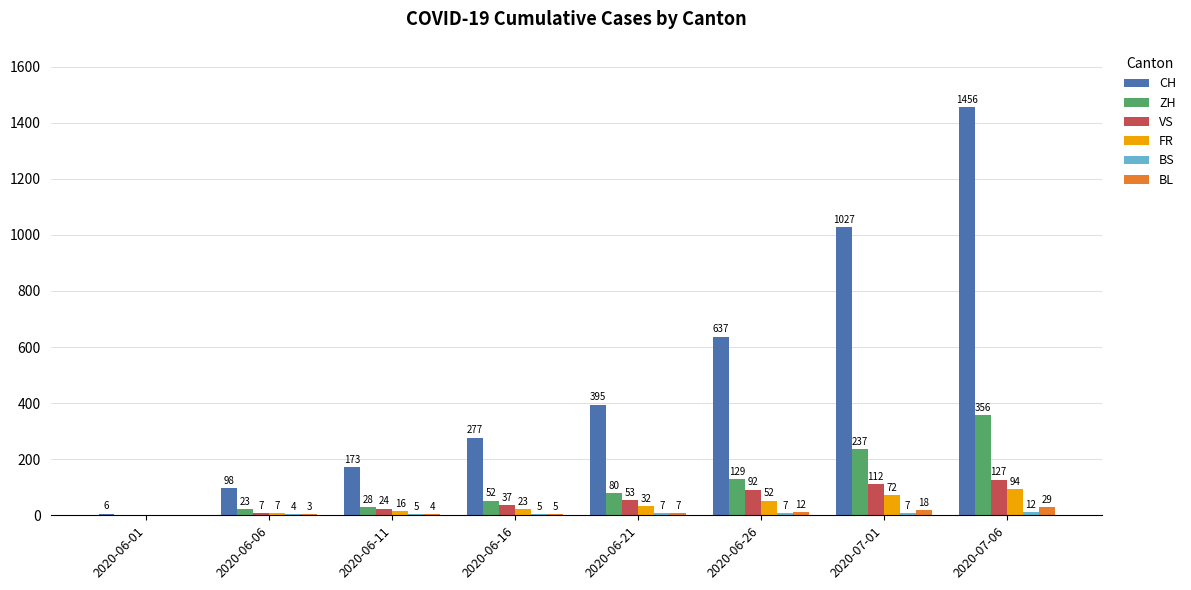

At which label is FR closest to 47?

2020-06-26